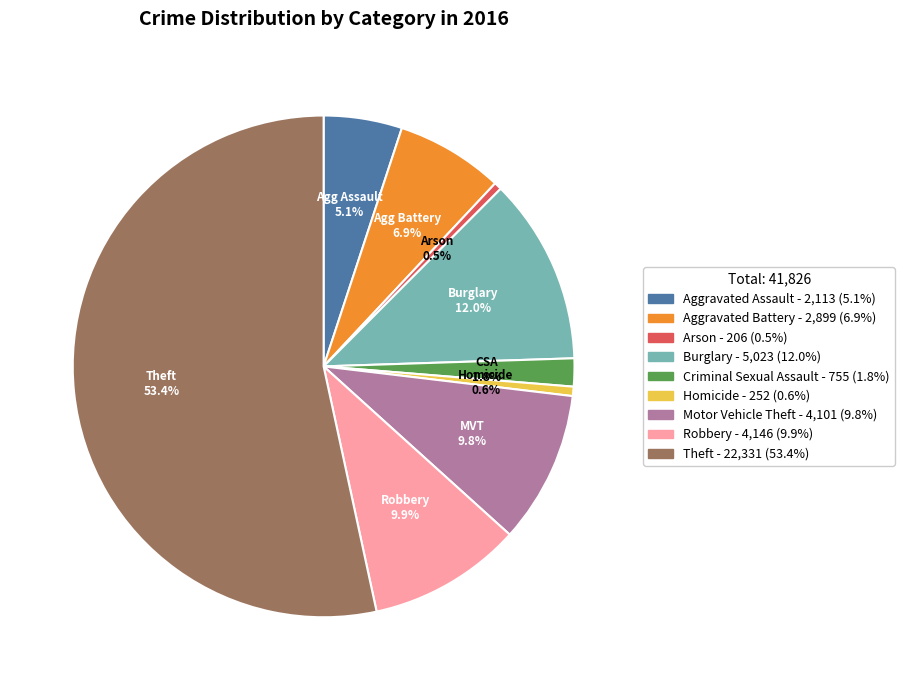

What percentage do Burglary and Aggravated Battery together represent?

18.9%